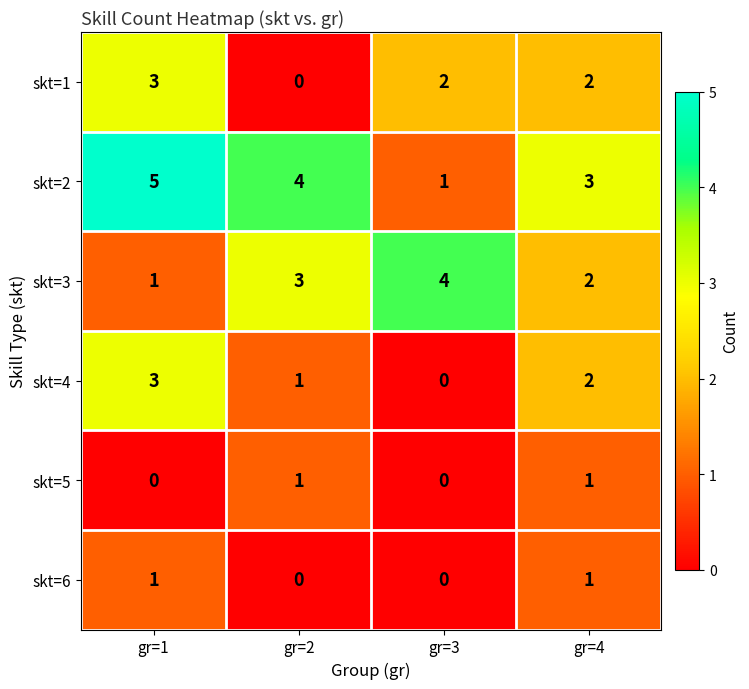

Which series has the largest total across all categories?

skt=2